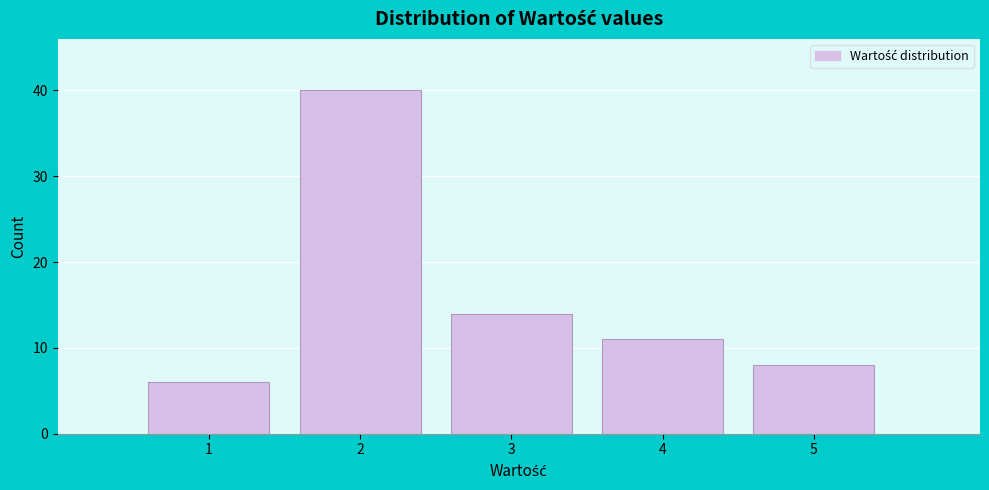

Reading left to right, list every bar in this chart as the range it spans on the x-axis followed by its height. The values are not printed on the chart, so give them approximately, as read against the axis.

0.5 to 1.5: 6
1.5 to 2.5: 40
2.5 to 3.5: 14
3.5 to 4.5: 11
4.5 to 5.5: 8